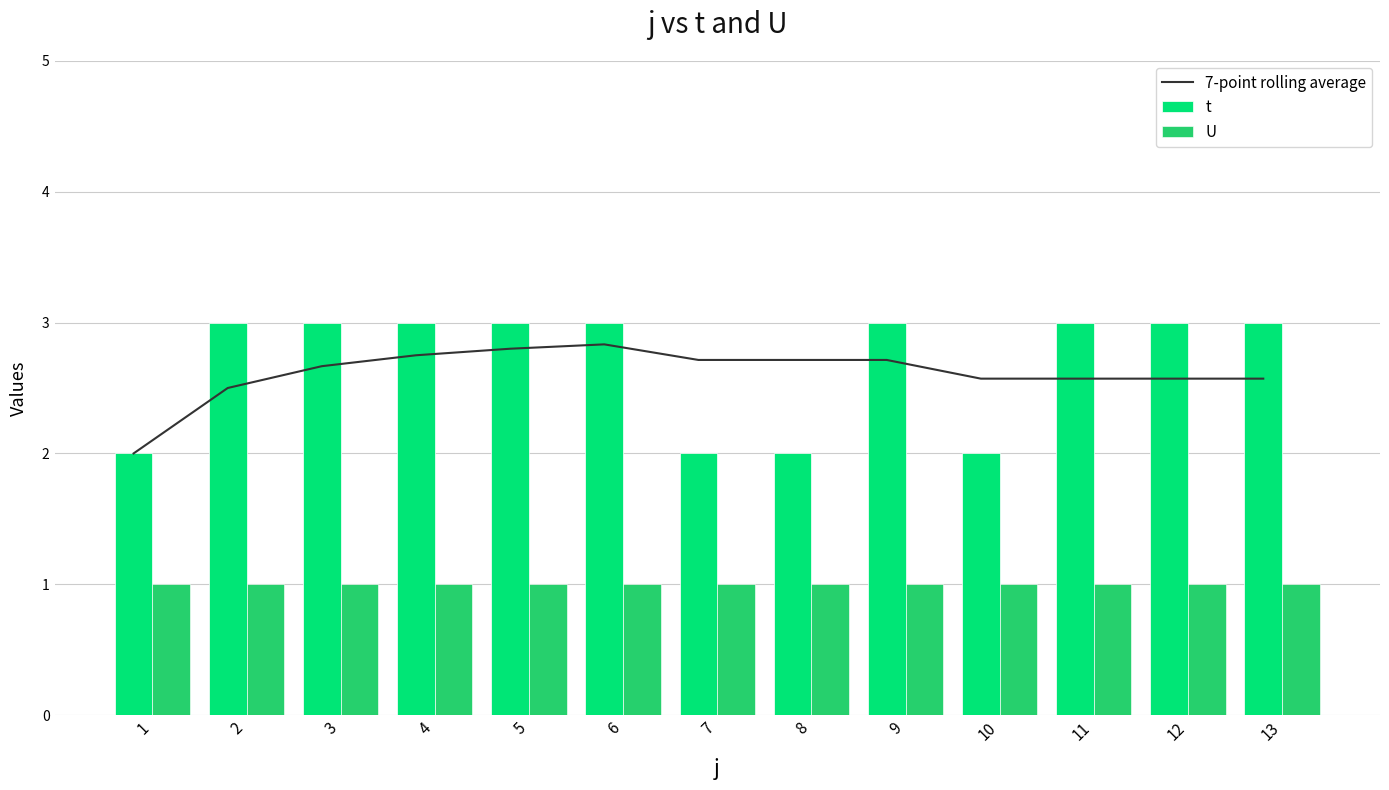

Reading left to right, transcribe all the data shown in this chart.

7-point rolling average: 1=2.0	2=2.5	3=2.7	4=2.8	5=2.8	6=2.8	7=2.7	8=2.7	9=2.7	10=2.6	11=2.6	12=2.6	13=2.6
t: 1=2.0	2=3.0	3=3.0	4=3.0	5=3.0	6=3.0	7=2.0	8=2.0	9=3.0	10=2.0	11=3.0	12=3.0	13=3.0
U: 1=1.0	2=1.0	3=1.0	4=1.0	5=1.0	6=1.0	7=1.0	8=1.0	9=1.0	10=1.0	11=1.0	12=1.0	13=1.0